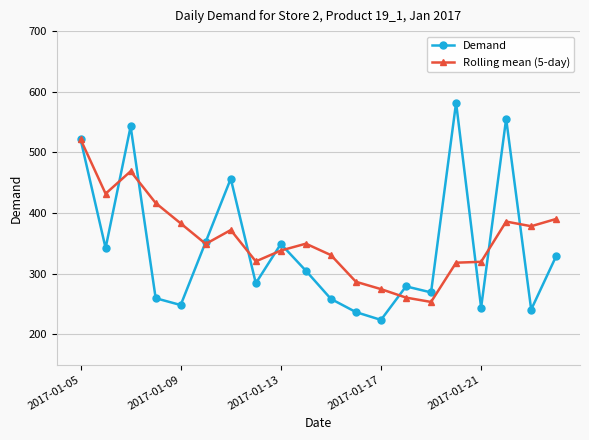

Which series has the largest range (max minus min)?

Demand